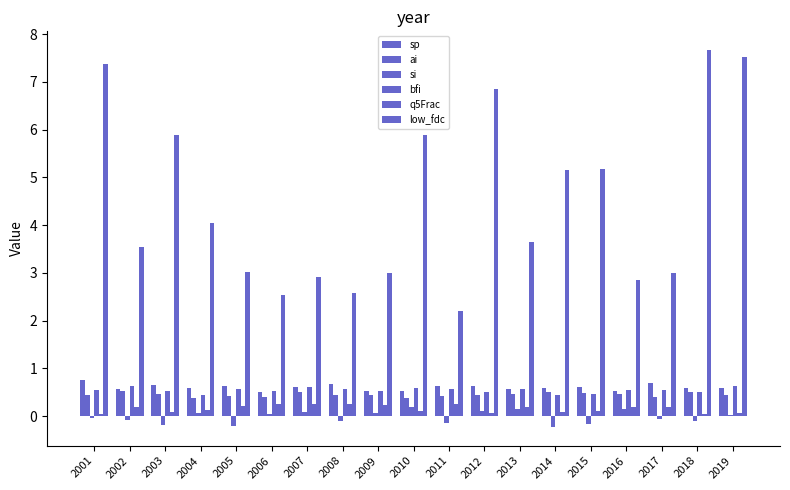

Between 2013 and 2016, which series saw the biggest shift?

low_fdc